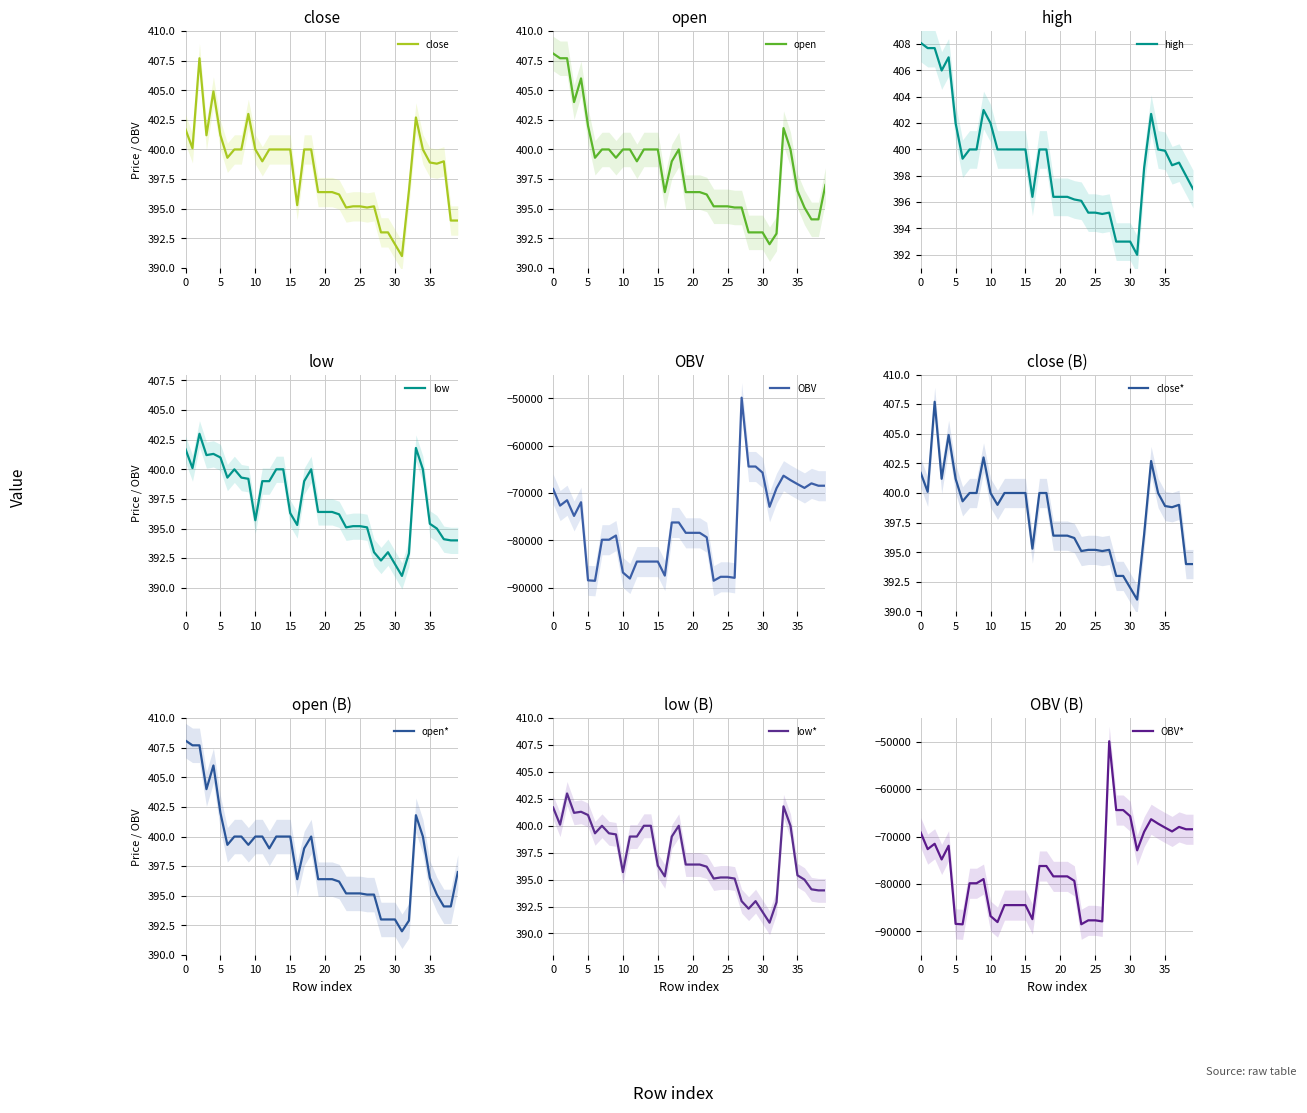

True or false: low and close cross at least once.

False